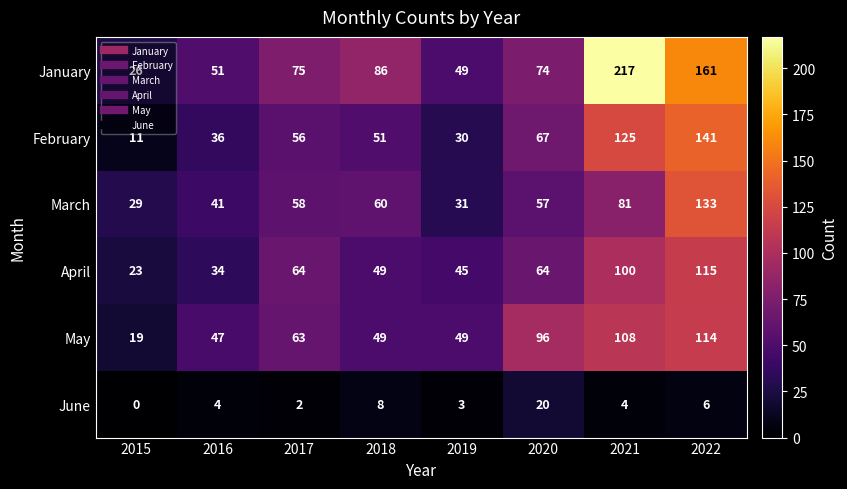

What is the average value of the March series?

61